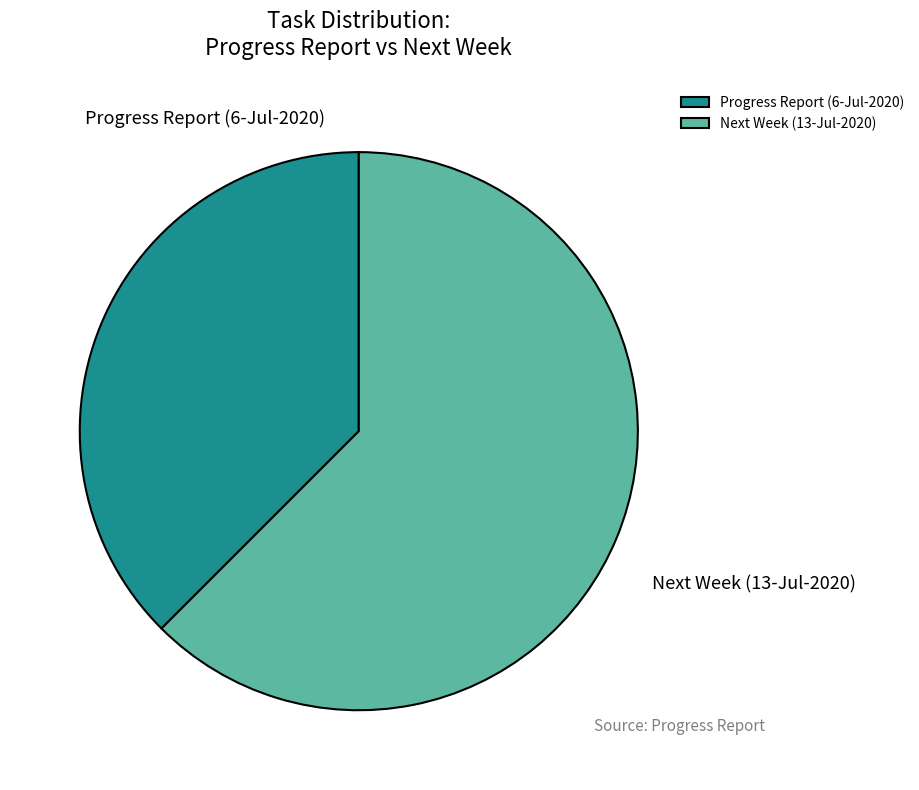

Count the number of slices in the pie.

2